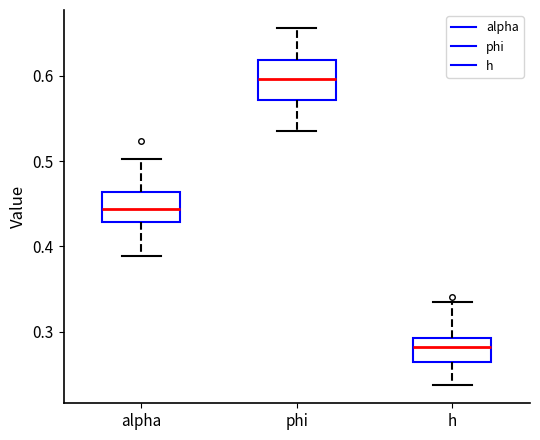

Reading left to right, read every box against the y-axis: the position of its median line, the range the box covers, and the ends of its whiskers. The values are not printed on the chart, so give them approximately, as read against the axis.

alpha: median 0.44, box 0.43 to 0.46, whiskers 0.39 to 0.50
phi: median 0.60, box 0.57 to 0.62, whiskers 0.54 to 0.66
h: median 0.28, box 0.26 to 0.29, whiskers 0.24 to 0.33